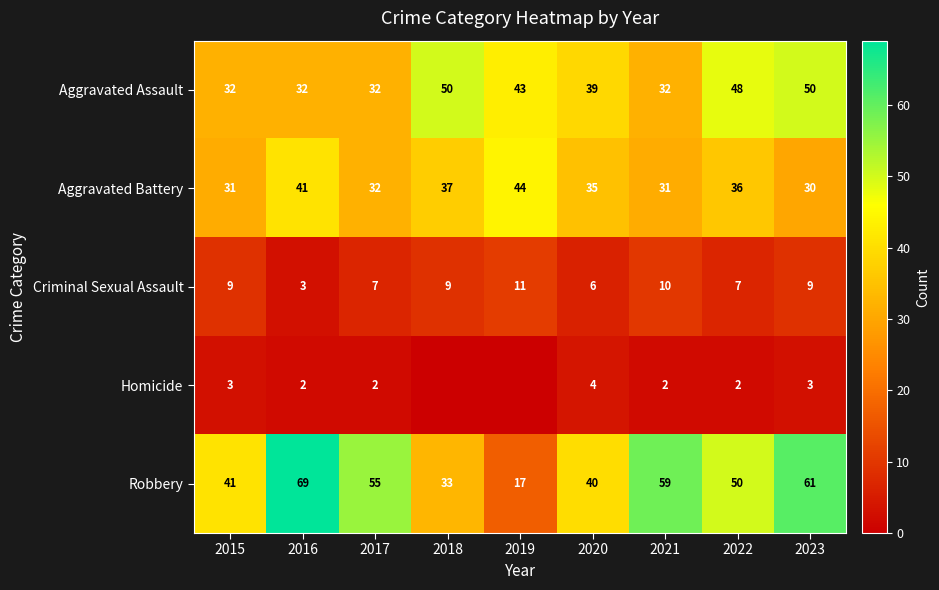

Rank the series by their maximum value, from highest to lowest.

Robbery, Aggravated Assault, Aggravated Battery, Criminal Sexual Assault, Homicide